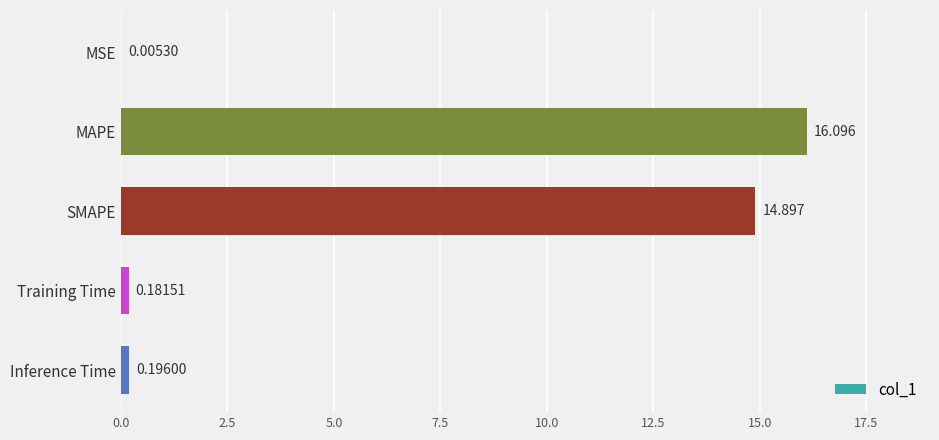

Are the bars horizontal?

Yes